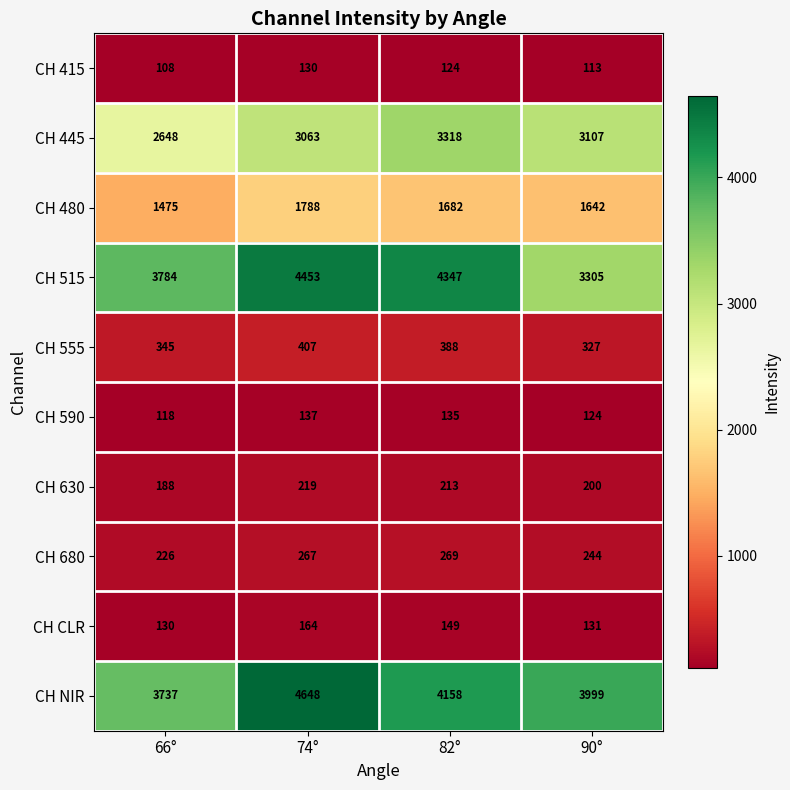

Which series has the largest total across all categories?

CH NIR